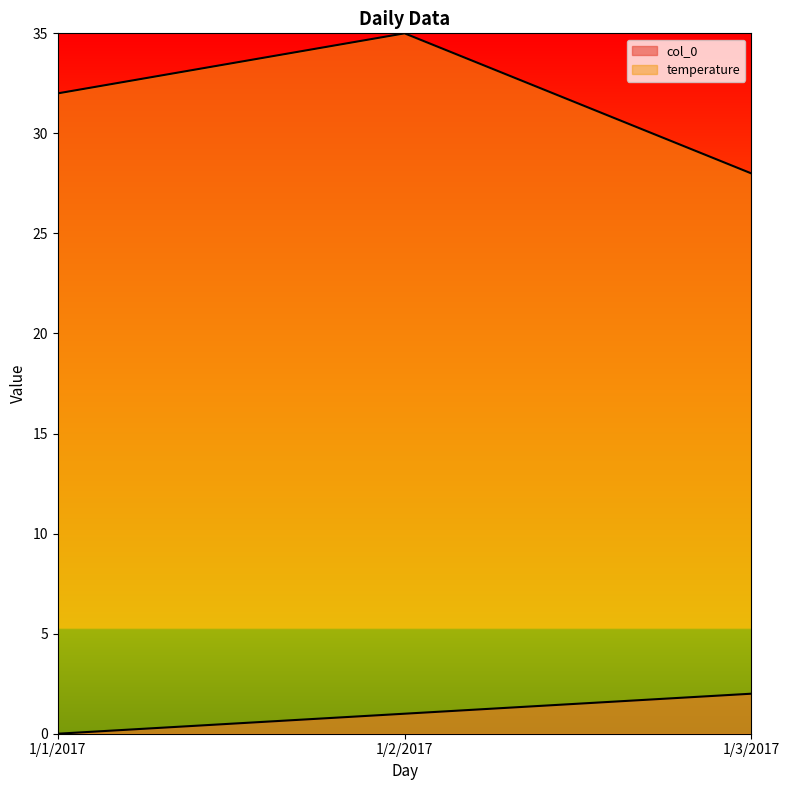

Reading right to left, what are all the values shown in this chart?

col_0: 2	1	0
temperature: 28	35	32